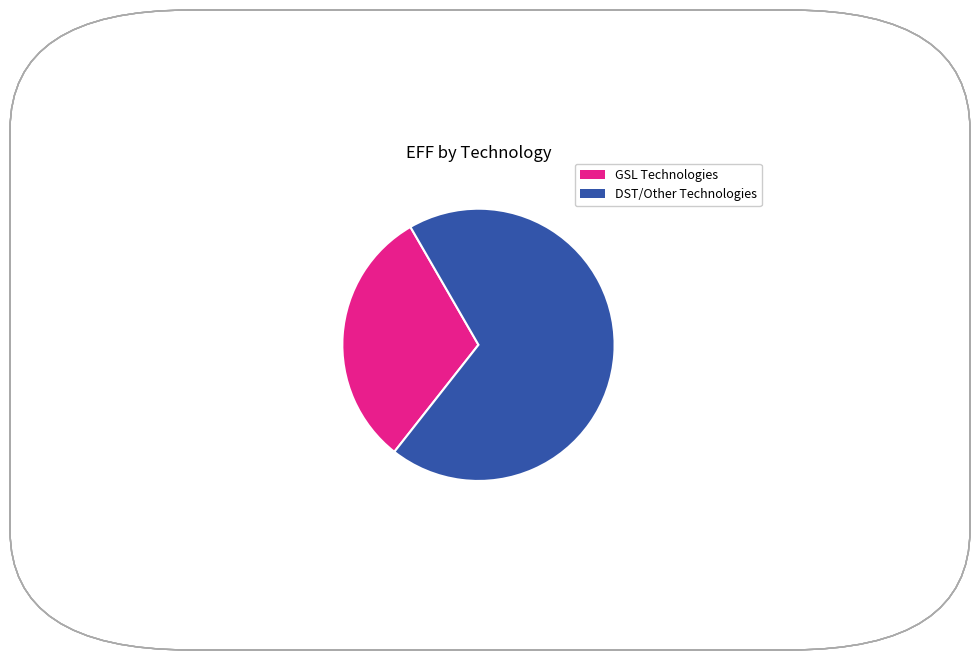

Does any single category account for the majority?

Yes